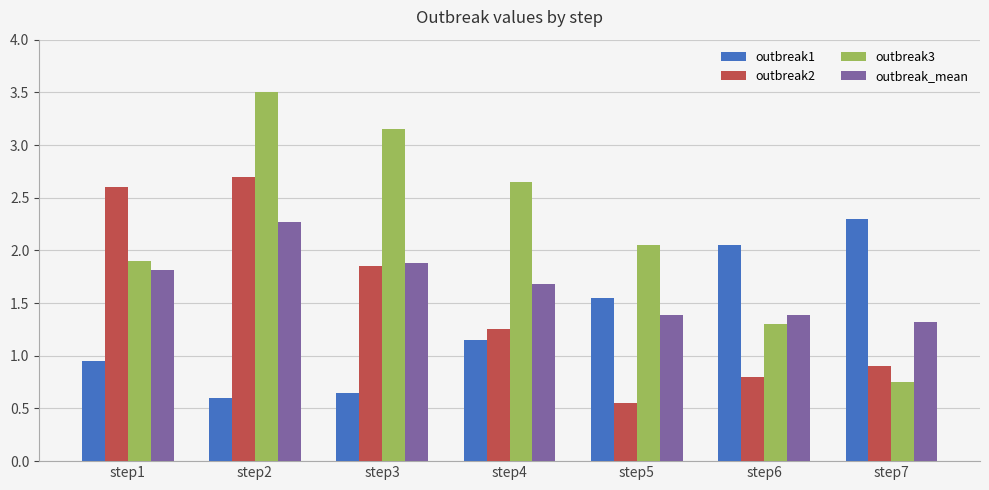

True or false: outbreak_mean has a value of 0.8 at step3.

False